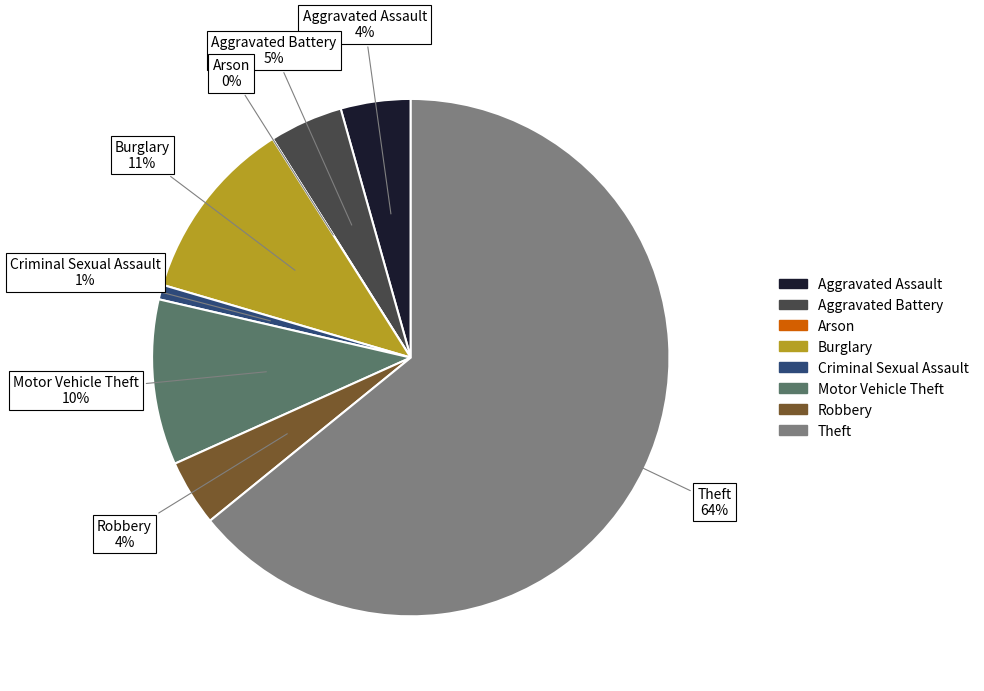

To the nearest percent, what is the average slice percentage?

12%